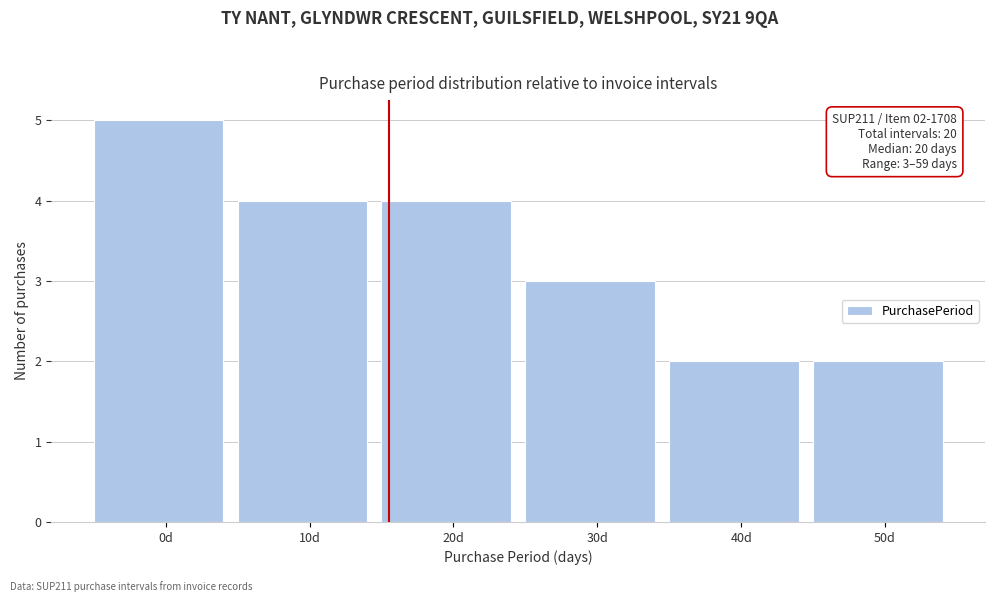

Reading left to right, extract all data points from this chart.

0d=5	10d=4	20d=4	30d=3	40d=2	50d=2